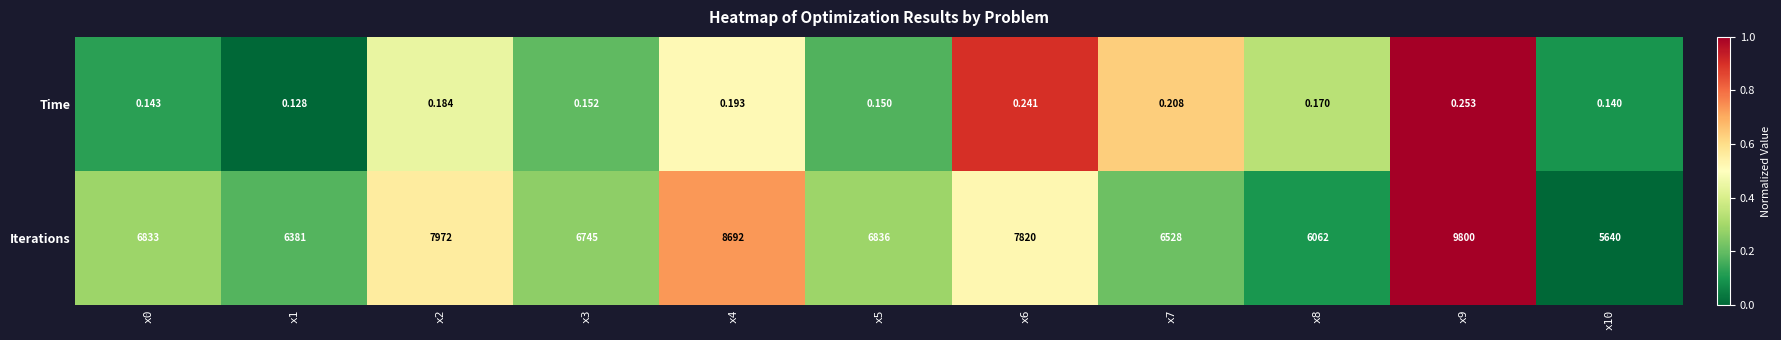

Which series has the widest spread of values?

Iterations